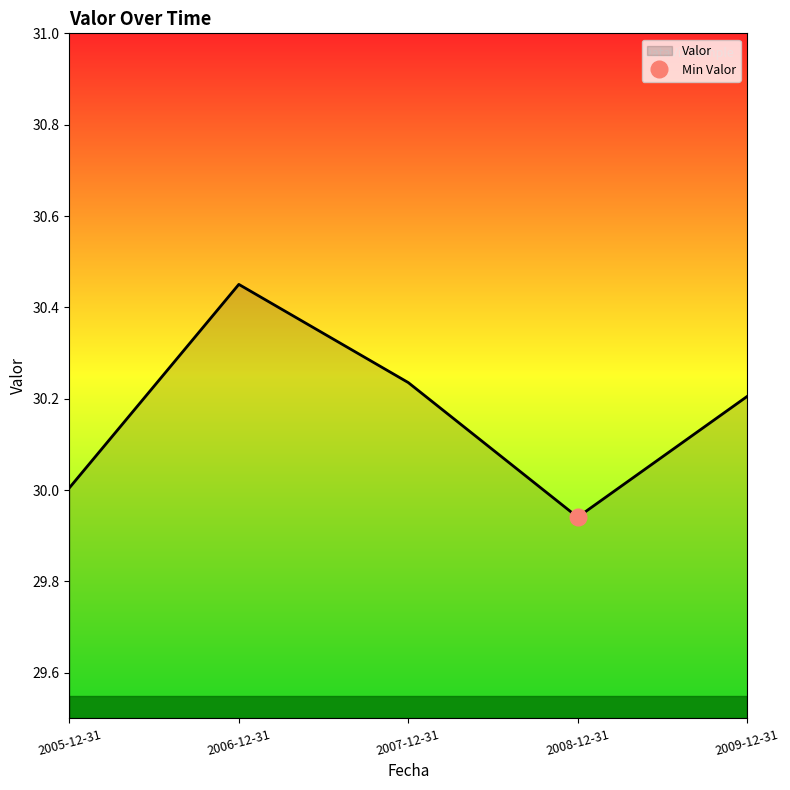

The value at 2005-12-31 is 43.2. True or false?

False